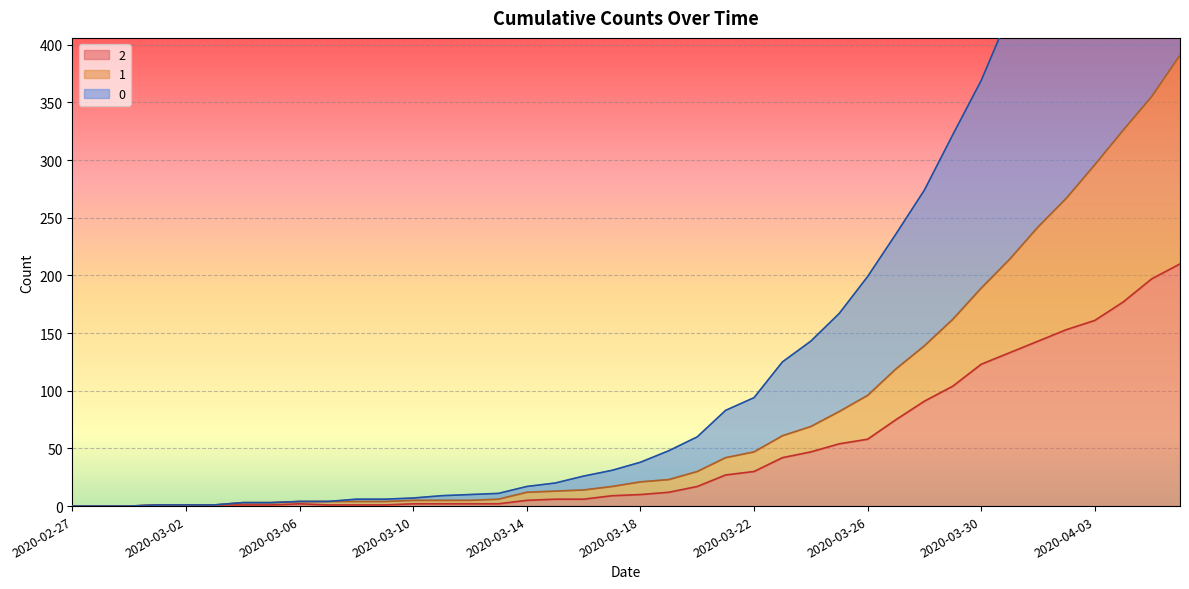

Rank the series by their average value, from highest to lowest.

0, 1, 2